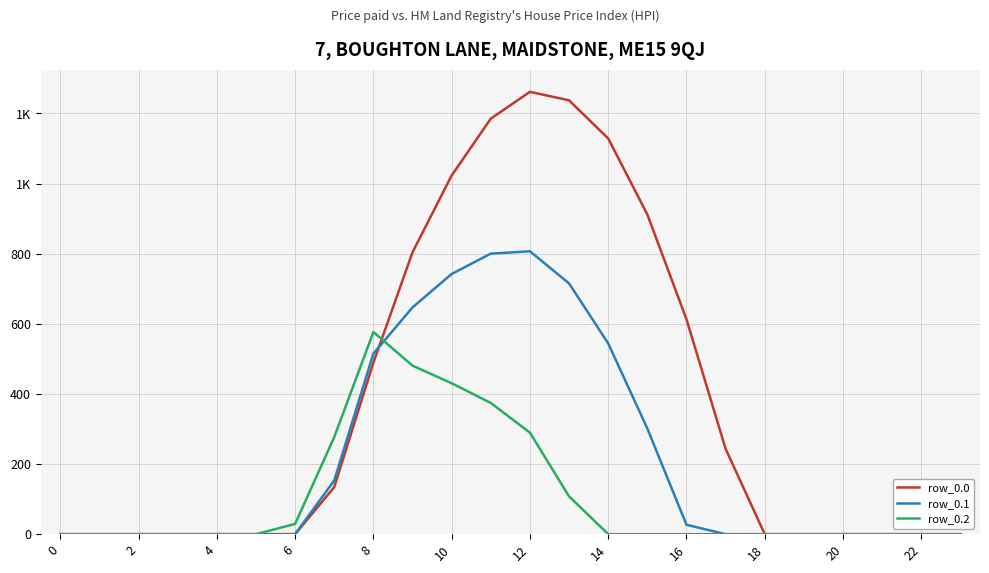

Does the chart have visible grid lines?

Yes